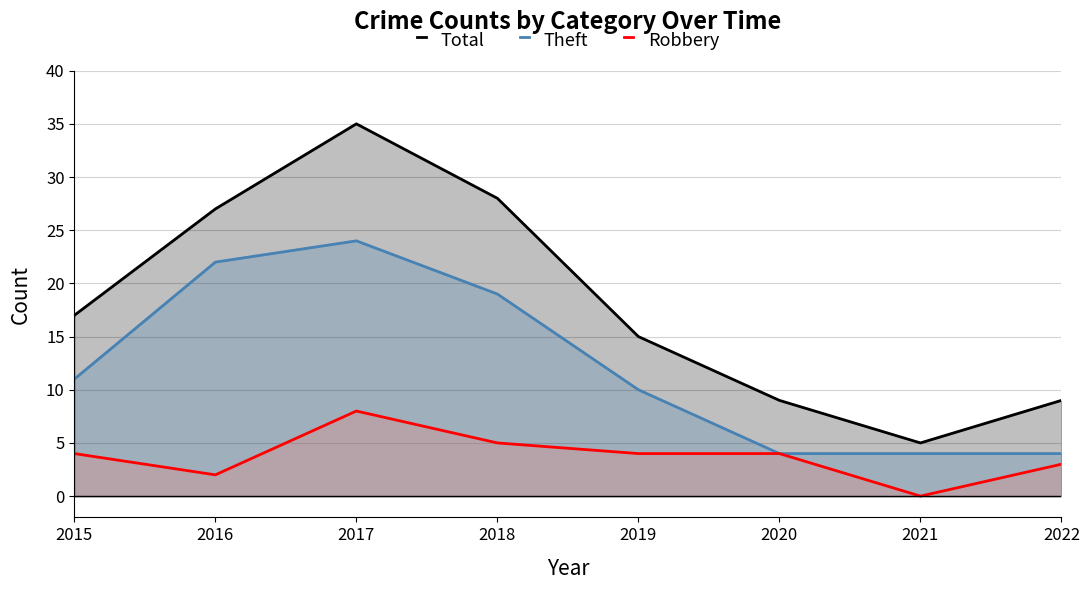

List the labels in order of Theft value, smallest first.

2020, 2021, 2022, 2019, 2015, 2018, 2016, 2017